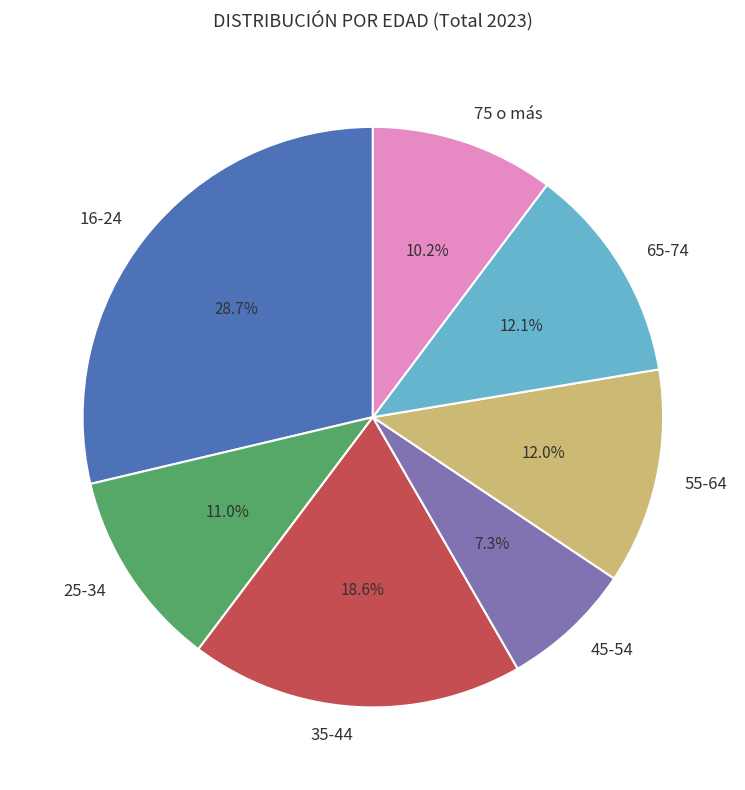

Is there a majority slice in this chart?

No